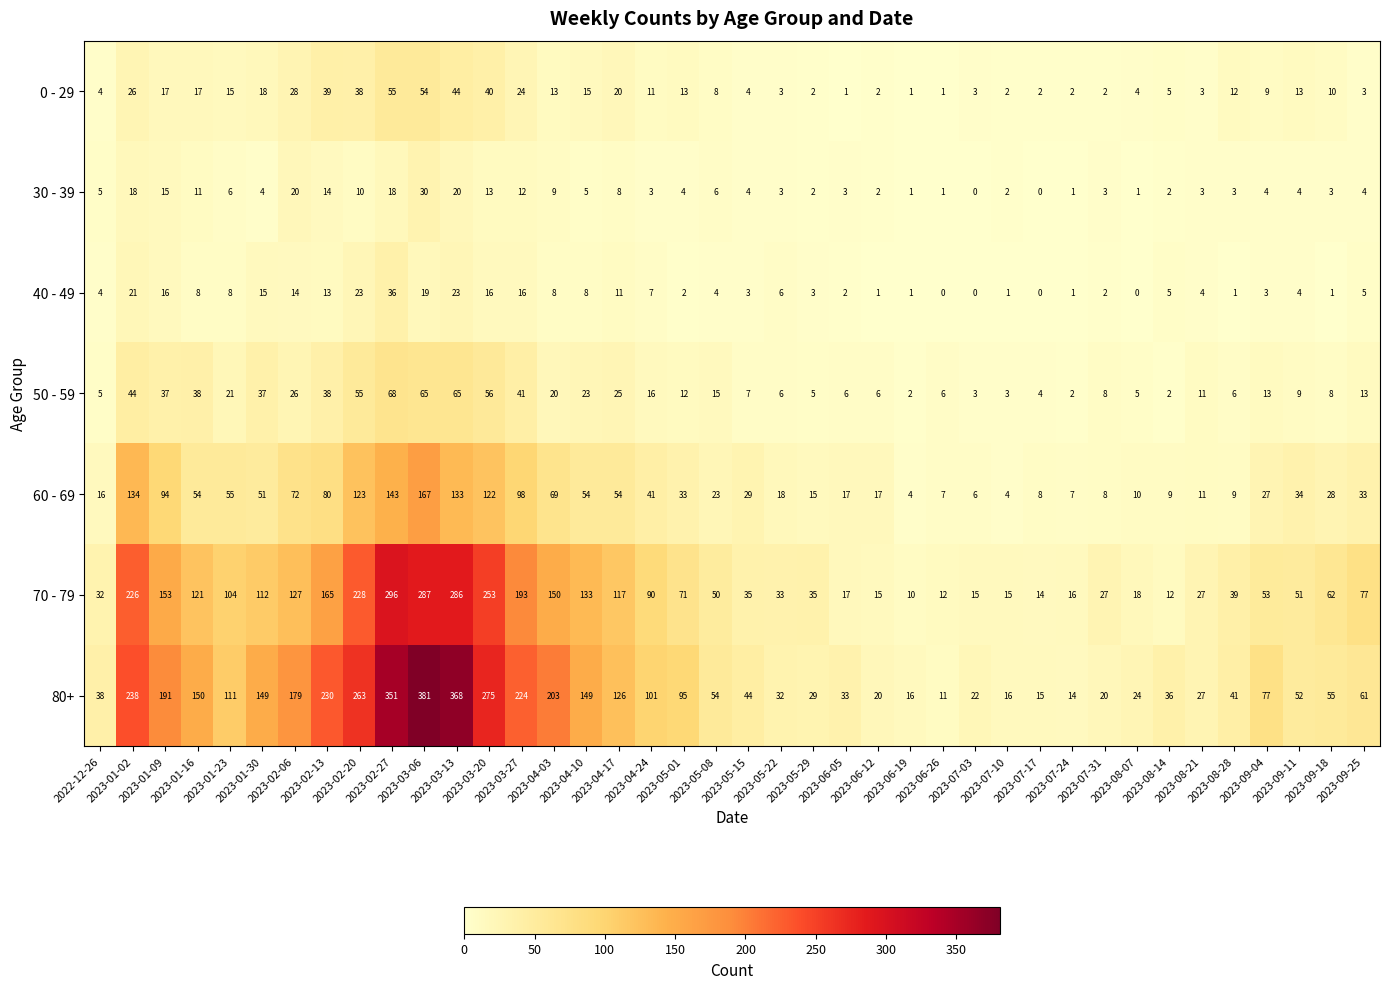

Which category has the highest value across all series?

2023-03-06